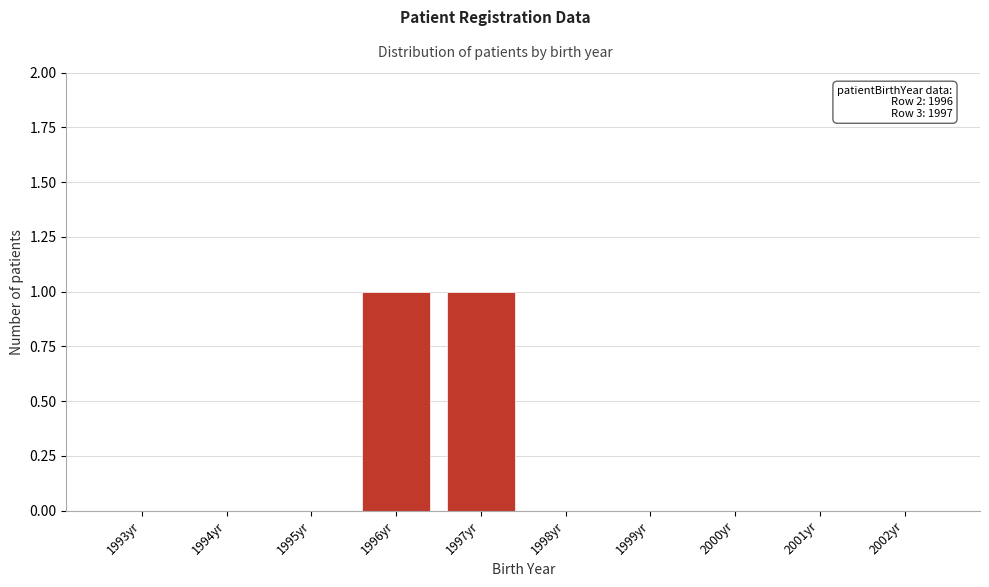

Reading right to left, transcribe all the data shown in this chart.

2002yr=0	2001yr=0	2000yr=0	1999yr=0	1998yr=0	1997yr=1	1996yr=1	1995yr=0	1994yr=0	1993yr=0